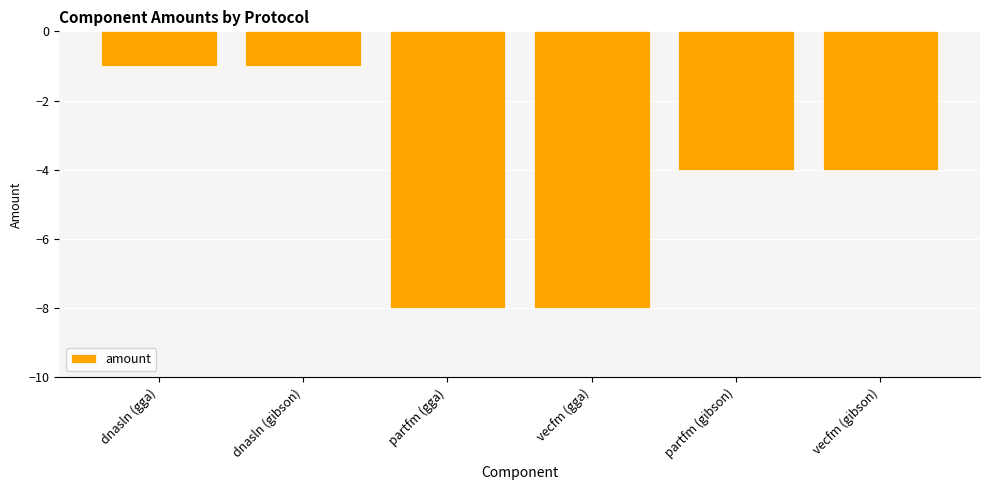

How many data points does each series have?

6